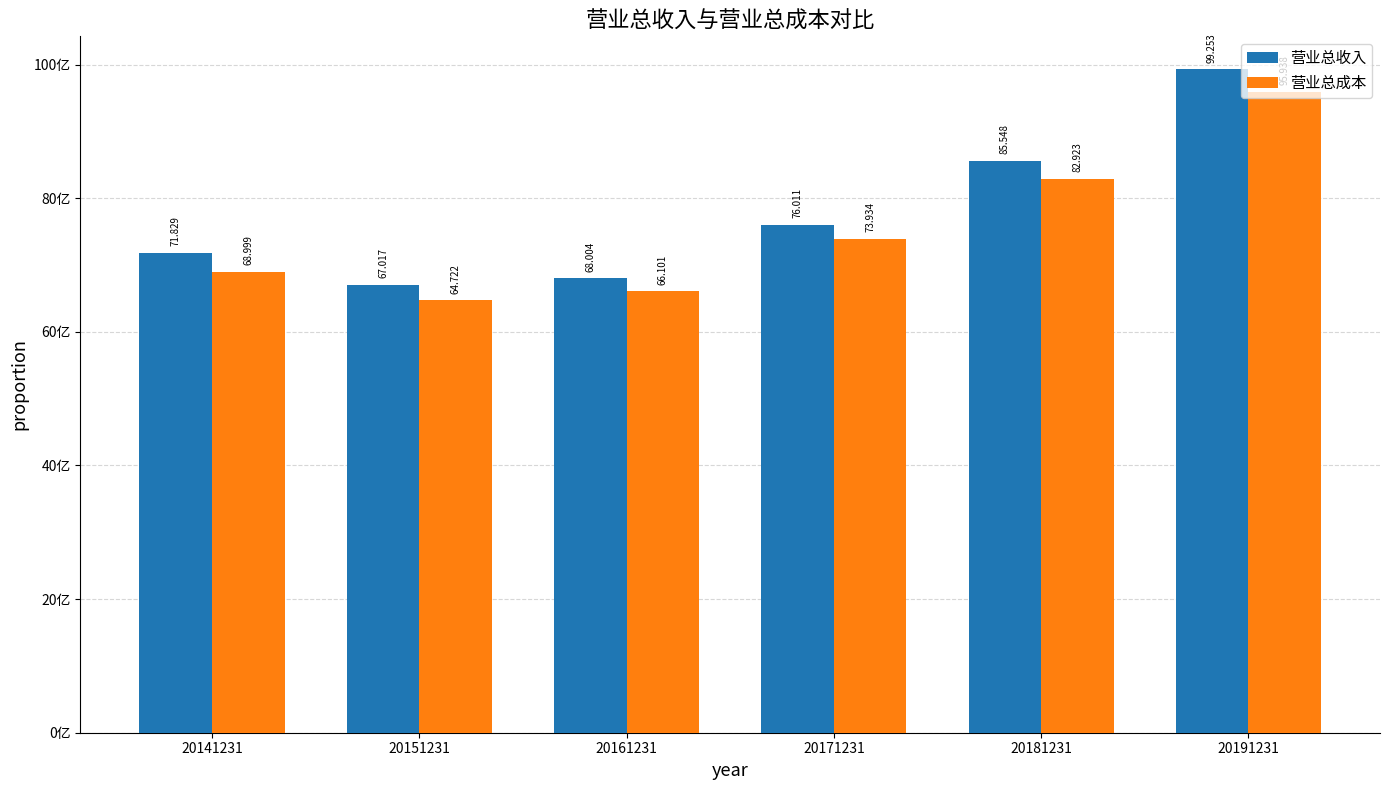

What is the minimum value shown in the chart?

6472237040.8